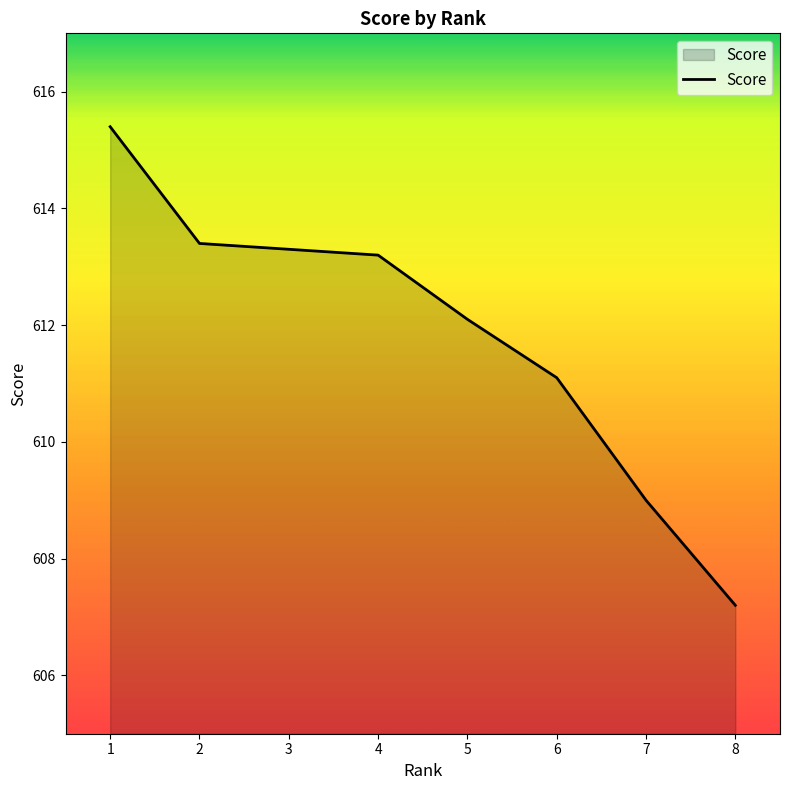

What is the greatest value displayed?

615.4